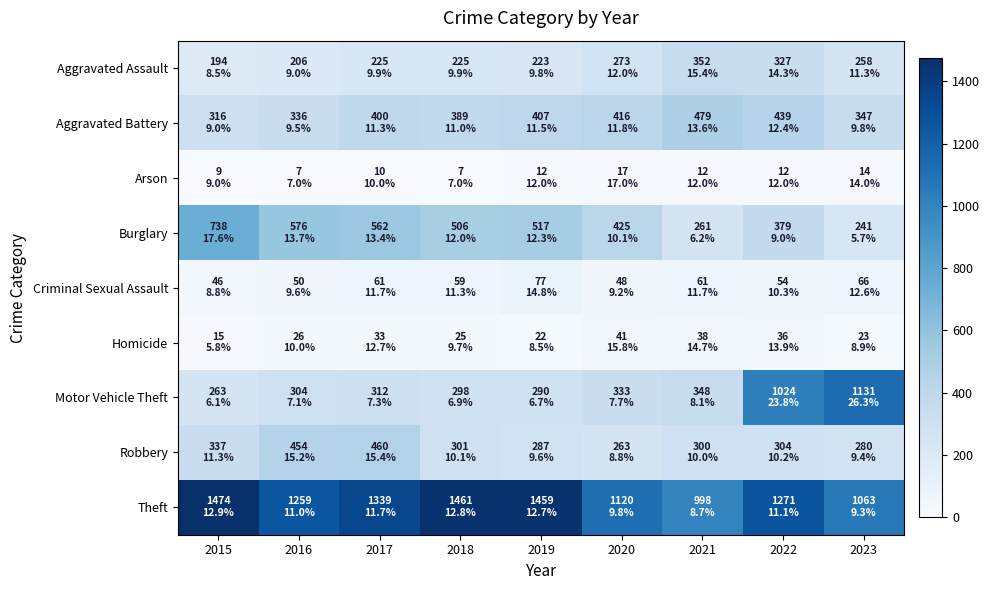

At which category is the sum across all series the highest?

2022